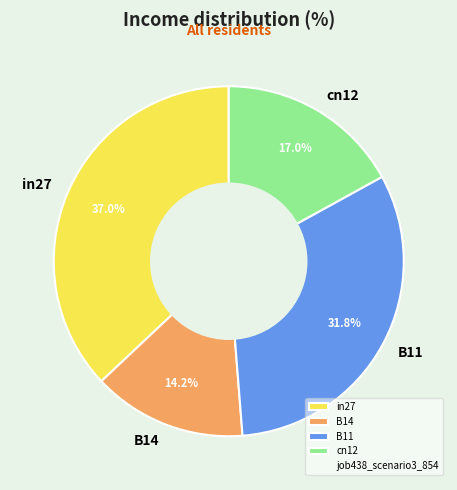

Is it true that B11 is 32% of the pie?

True